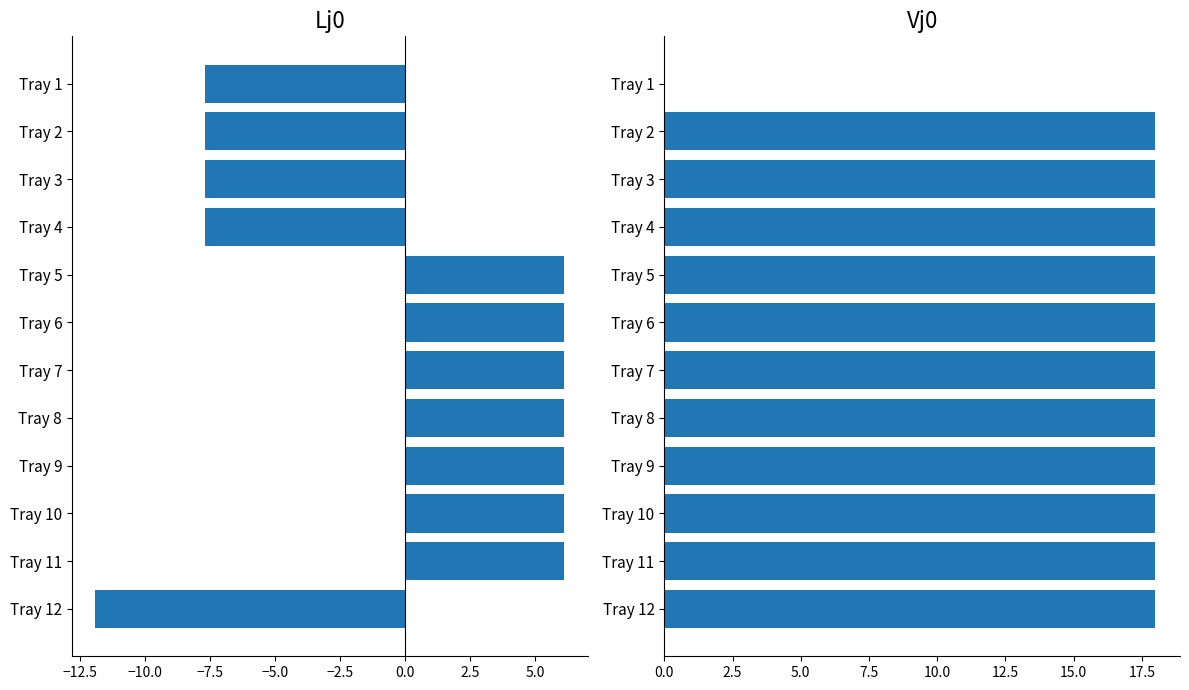

How many data points does each series have?

12